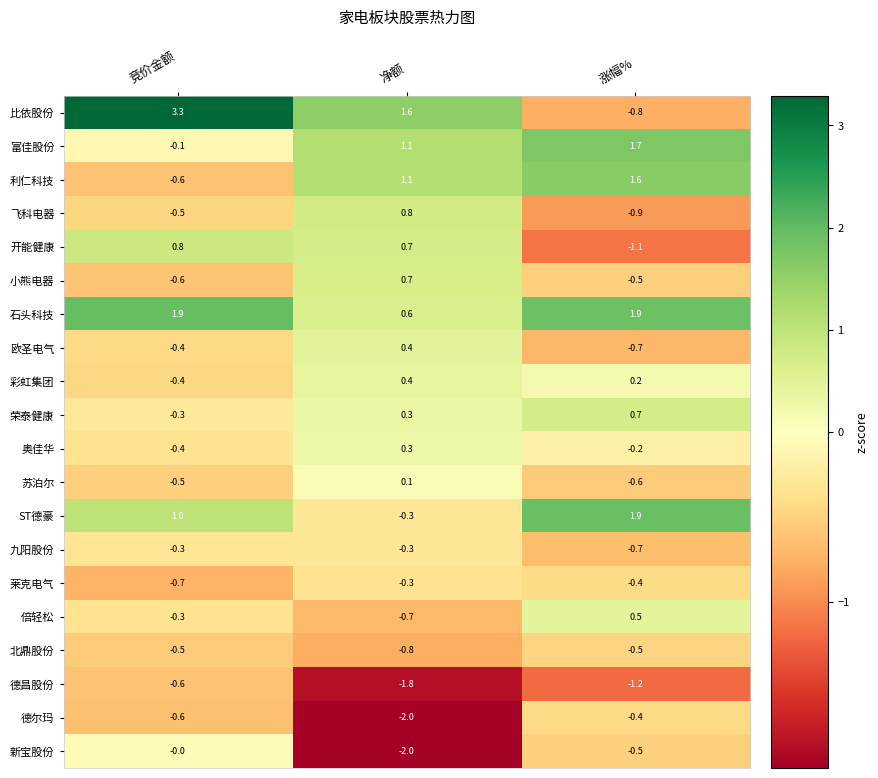

The 九阳股份 series shows -0.3 at 净额. True or false?

True